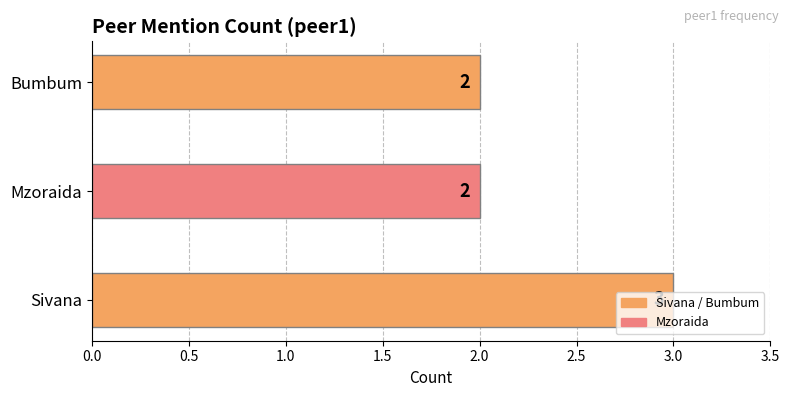

How many data points does each series have?

3